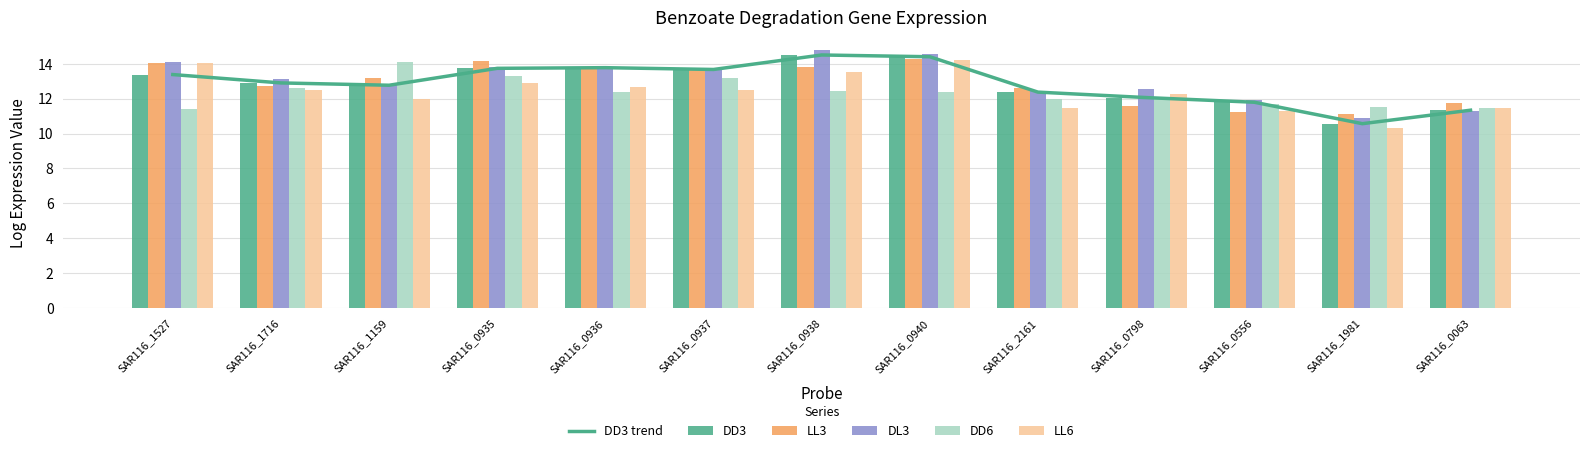

Reading left to right, what are all the values shown in this chart?

DD3 trend: 13.4	12.9	12.8	13.7	13.8	13.7	14.5	14.4	12.4	12.1	11.8	10.6	11.3
DD3: 13.4	12.9	12.8	13.7	13.8	13.7	14.5	14.4	12.4	12.1	11.8	10.6	11.3
LL3: 14.1	12.7	13.2	14.1	13.8	13.6	13.8	14.3	12.6	11.6	11.2	11.1	11.7
DL3: 14.1	13.1	12.8	13.8	13.7	13.7	14.8	14.5	12.4	12.5	11.9	10.9	11.3
DD6: 11.4	12.6	14.1	13.3	12.4	13.2	12.4	12.4	12.0	12.1	11.7	11.5	11.5
LL6: 14.0	12.5	12.0	12.9	12.7	12.5	13.5	14.2	11.5	12.3	11.3	10.3	11.4